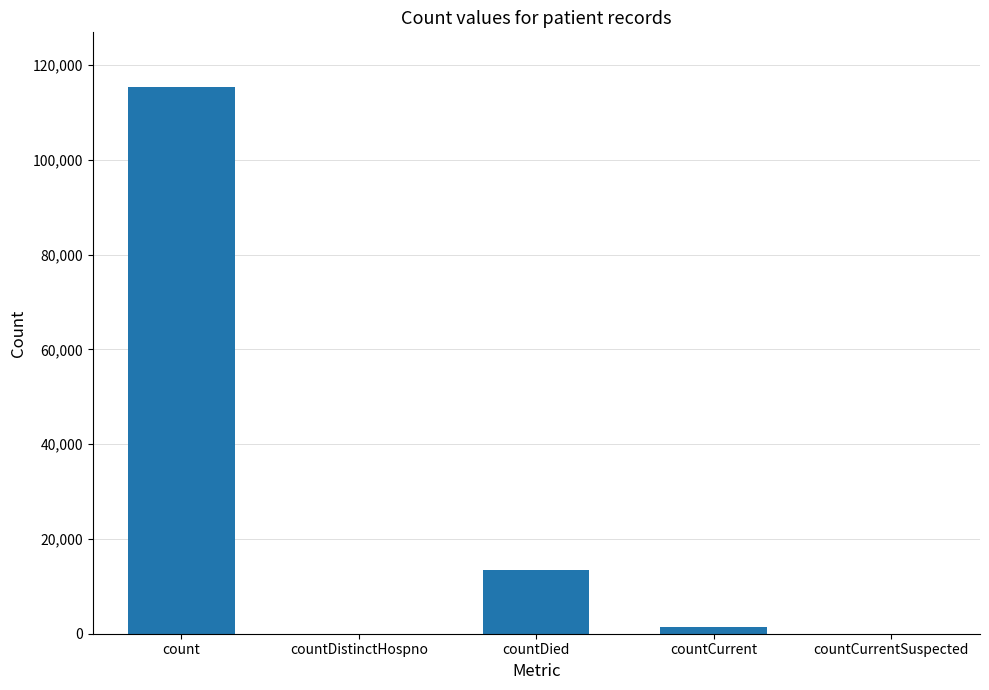

What is the sum of the values at countDistinctHospno and countDied?

13343